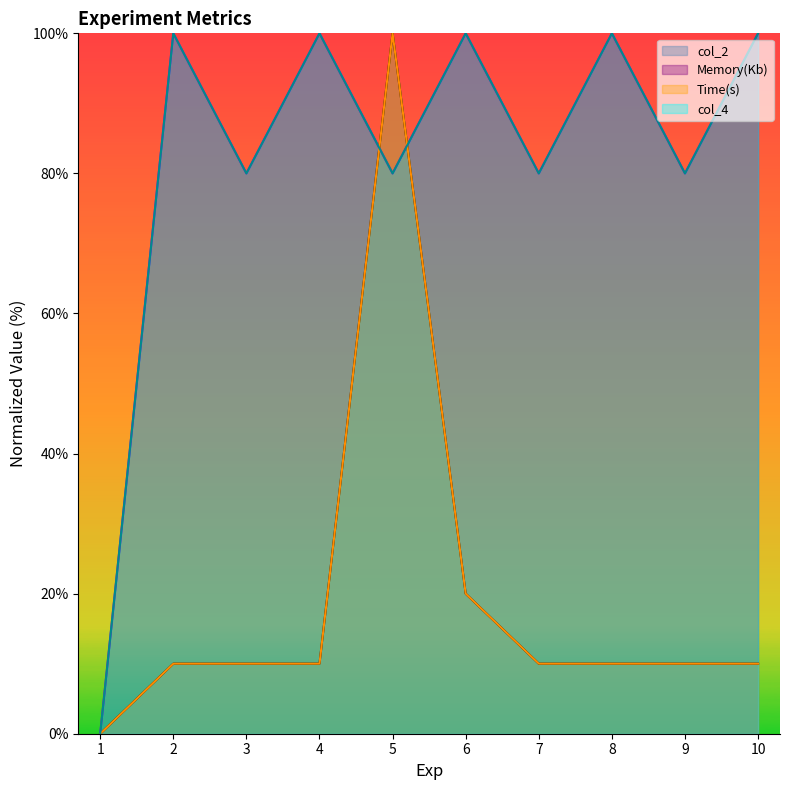

How many lines are shown in the chart?

4